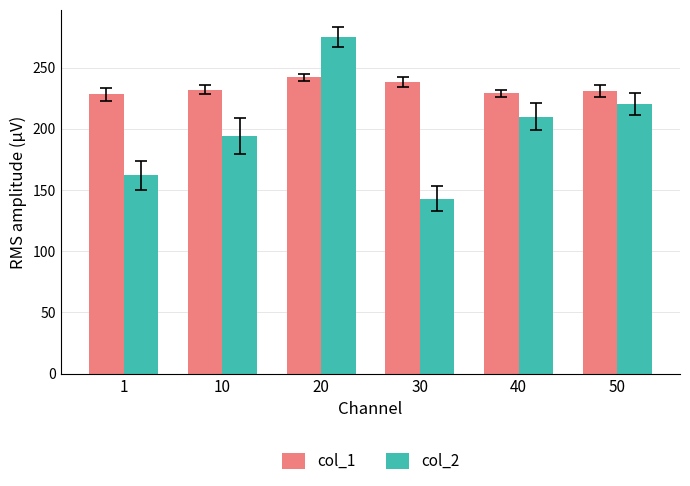

At 40, list the series in order from largest to smallest.

col_1, col_2